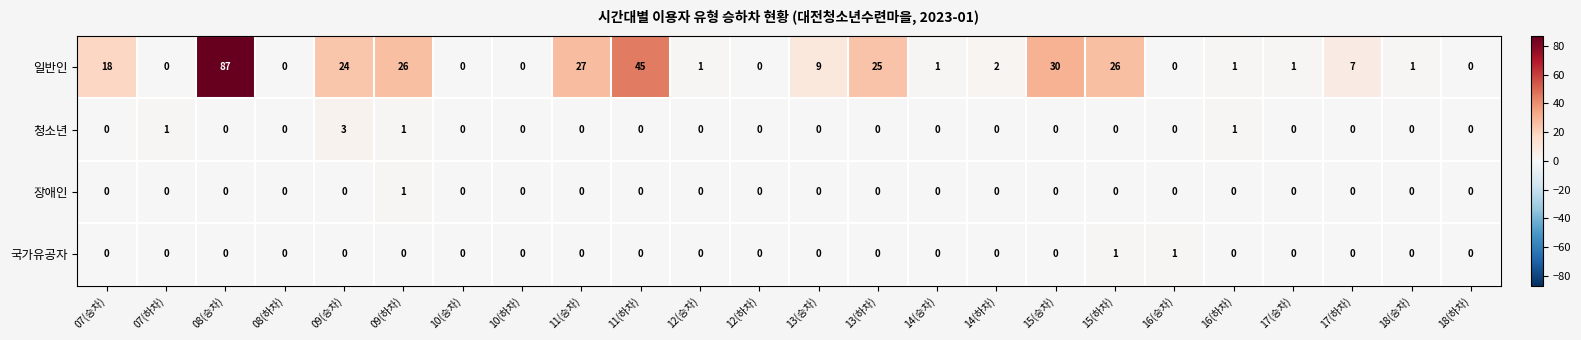

Which series has the widest spread of values?

일반인